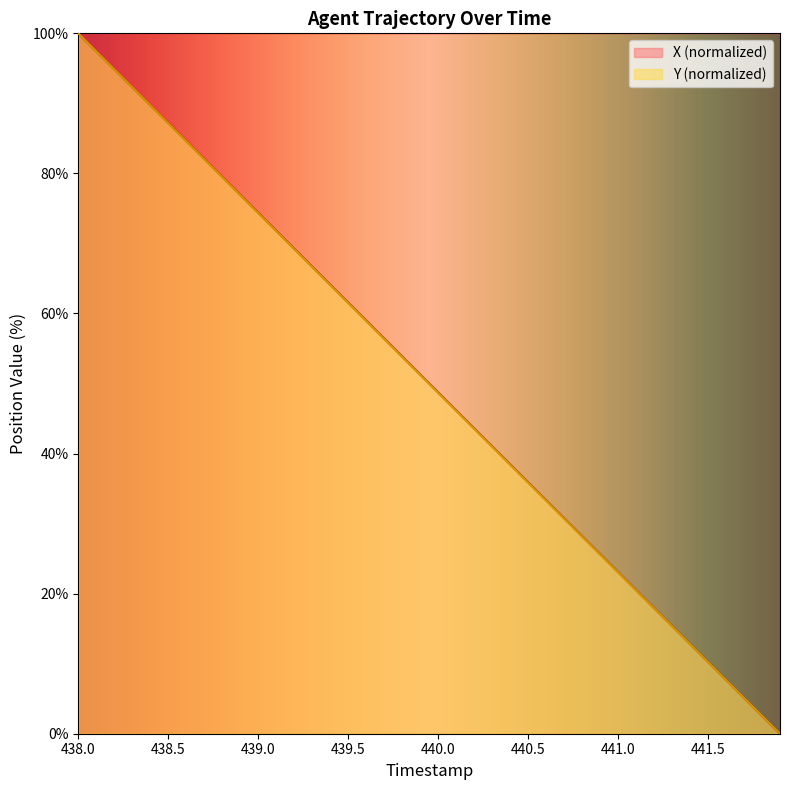

How many values in the X series are below 51?

20